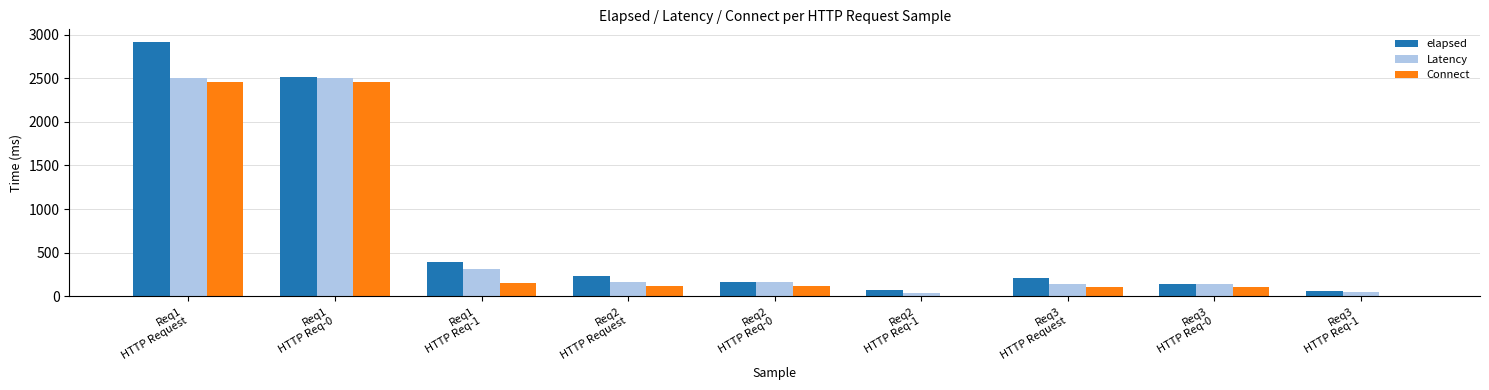

What is the sum of all Latency values?

6002